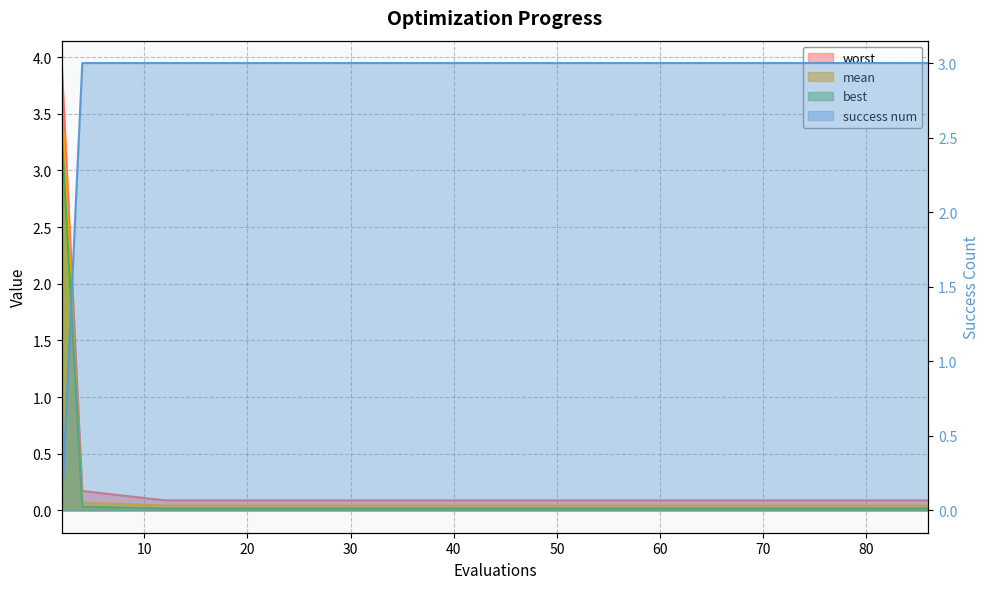

The value of mean at 72 is 0.0. True or false?

True